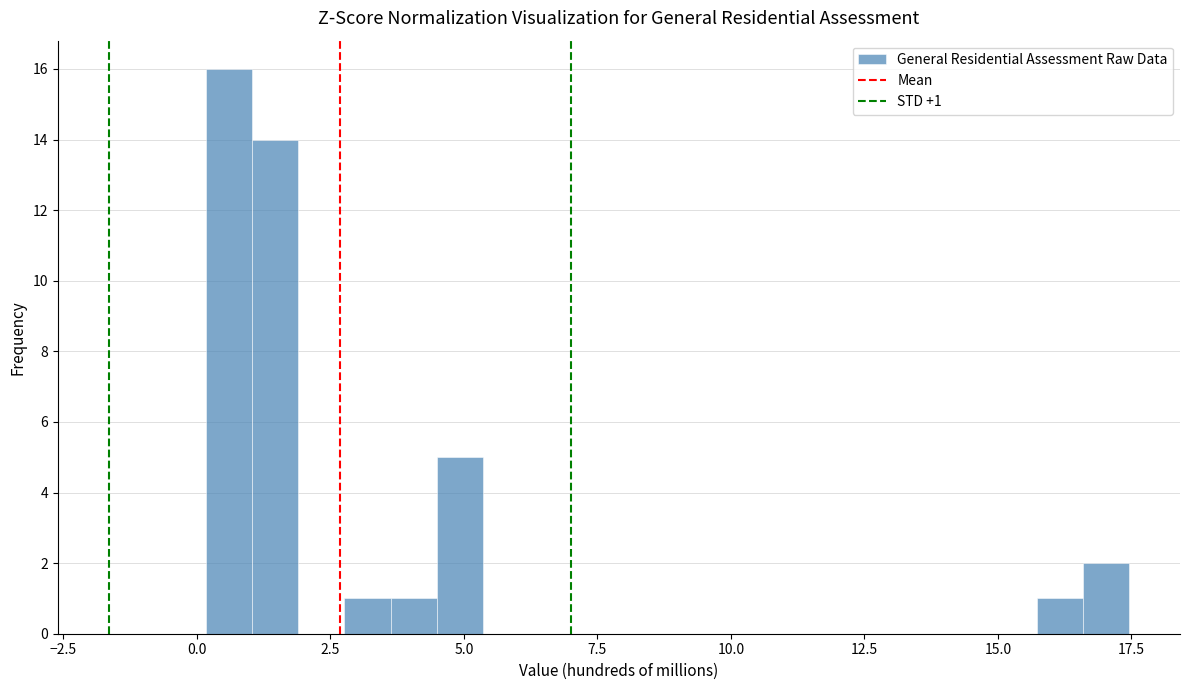

Around what value on the x-axis is the tallest bar? Give the approximate position of its centre, as read against the axis.

0.5